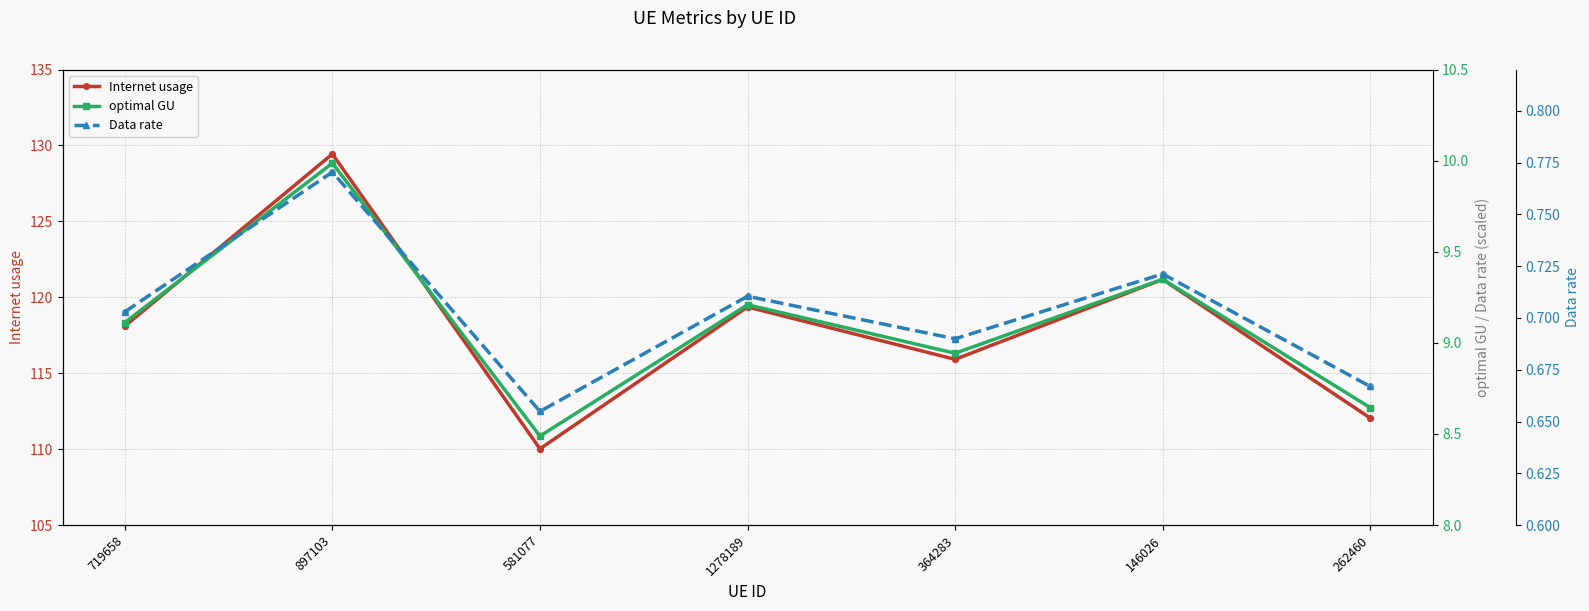

Which series has the largest total across all categories?

Internet usage